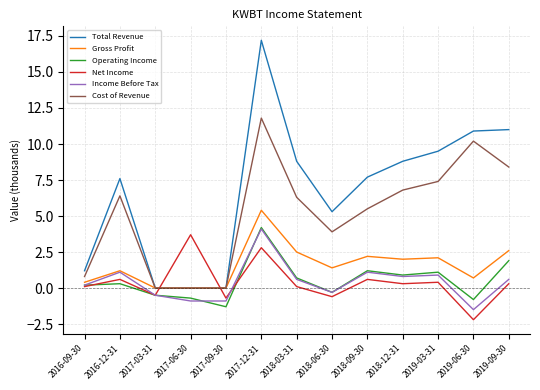

At which category is the sum across all series the highest?

2017-12-31